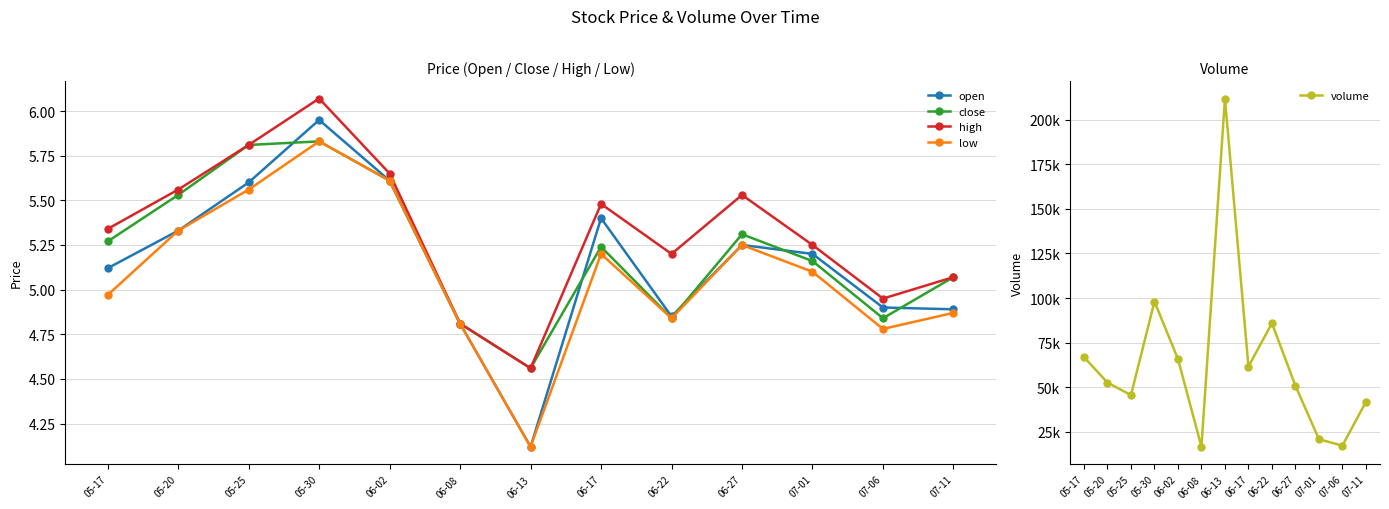

What is the label of the 11th point from the left?

07-01